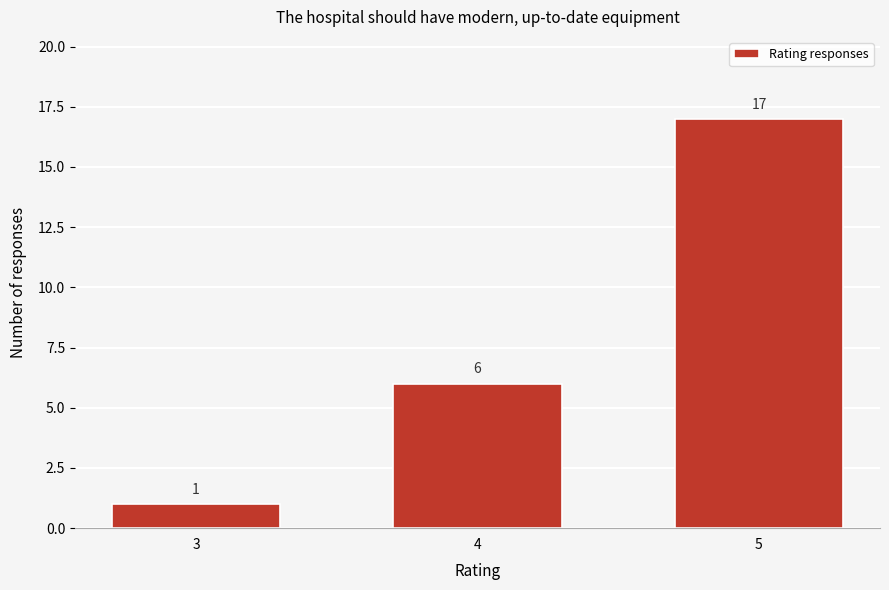

Reading left to right, what are all the values shown in this chart?

3=1	4=6	5=17